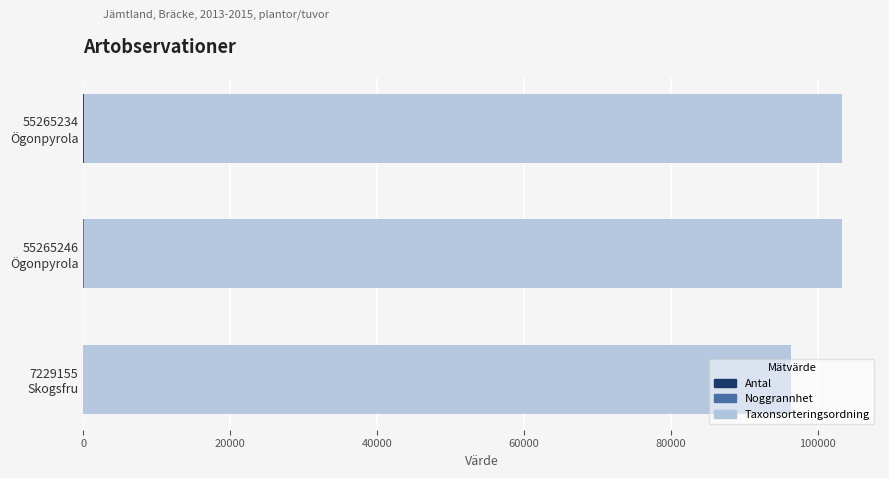

Rank the series by their maximum value, from lowest to highest.

Antal, Noggrannhet, Taxonsorteringsordning